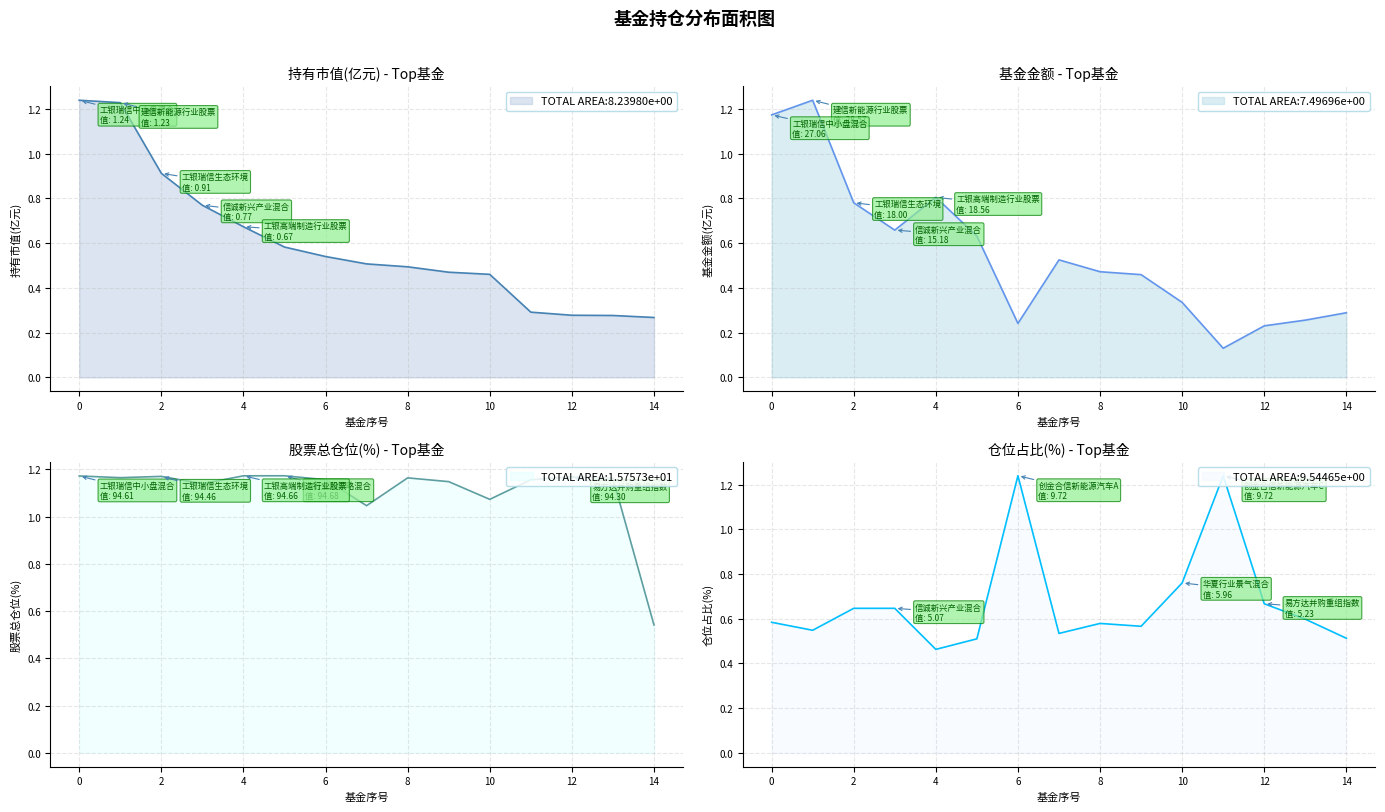

True or false: 基金金额 has more than 1 interior local peaks.

True